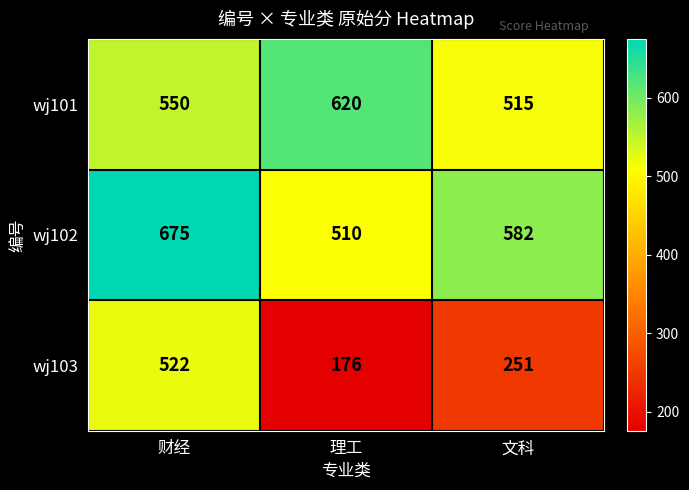

What is the total value across all series at 理工?

1306